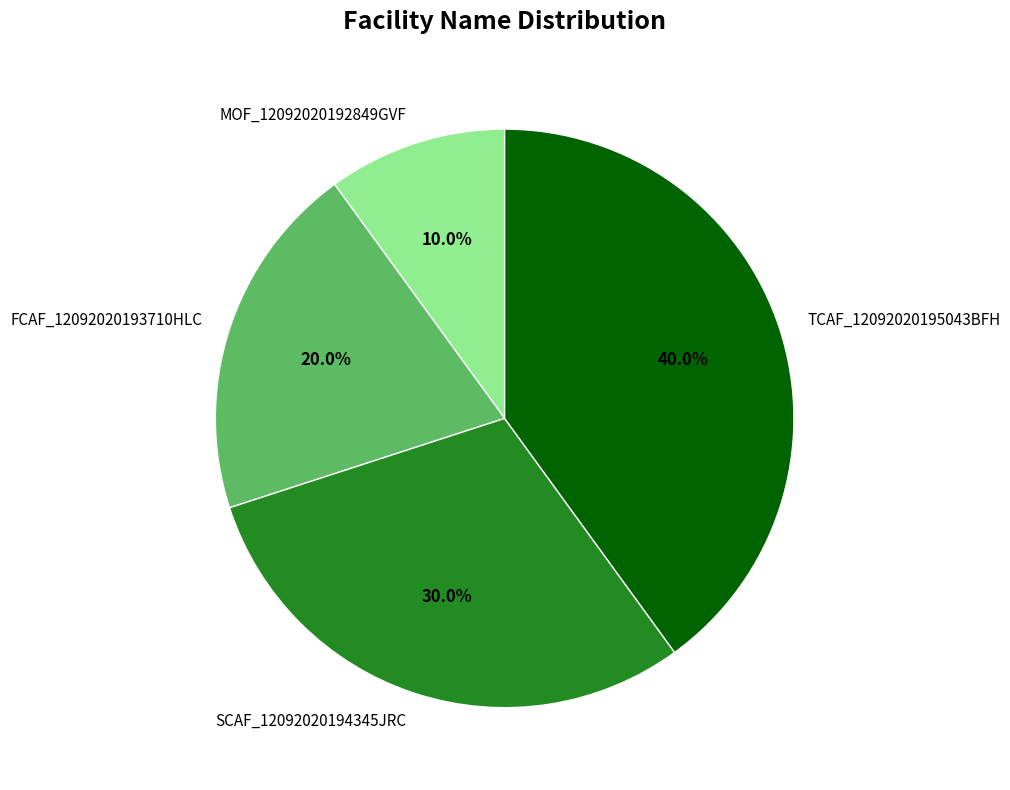

Between FCAF_12092020193710HLC and MOF_12092020192849GVF, which is larger?

FCAF_12092020193710HLC